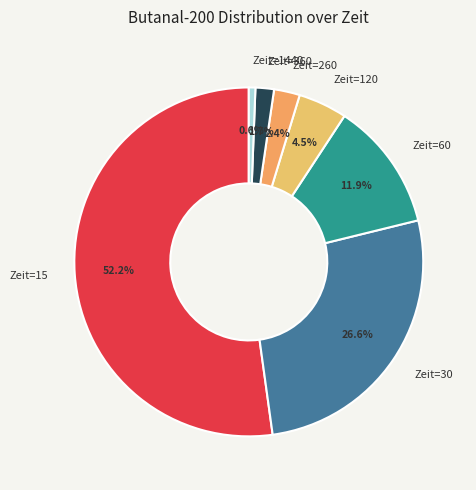

Combined, do Zeit=1440 and Zeit=260 account for over 50%?

No